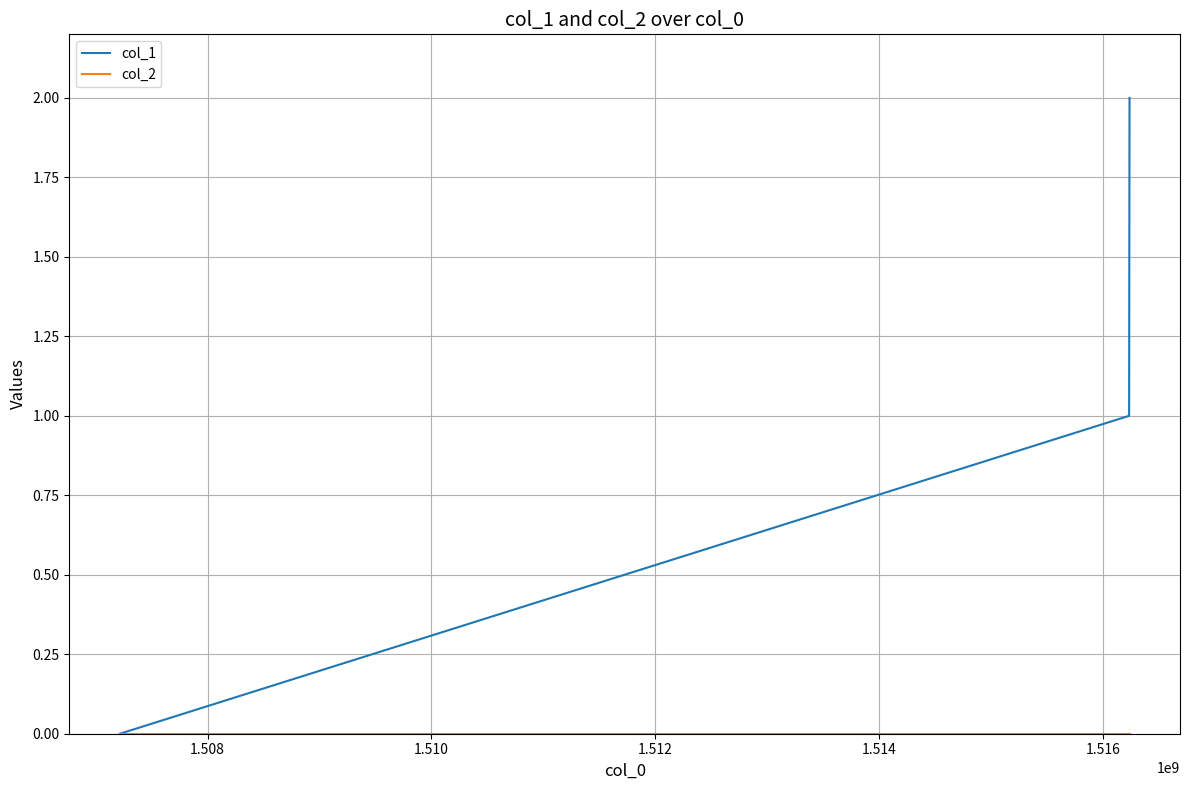

Which series has the largest total across all categories?

col_1